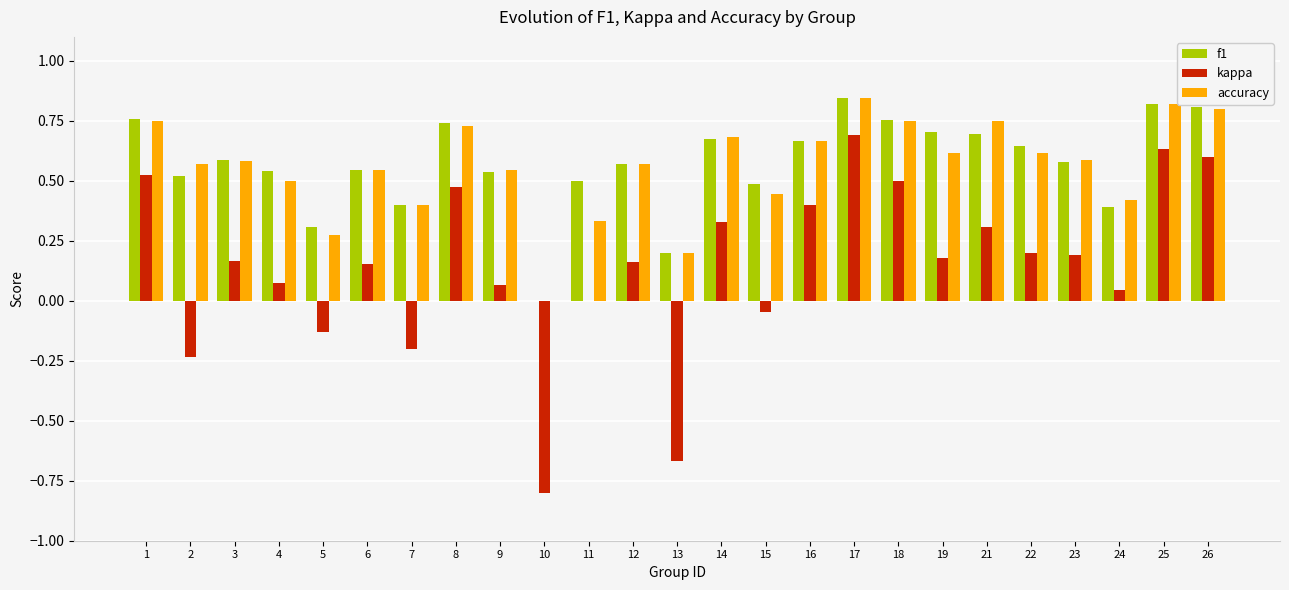

Between 18 and 24, which series saw the biggest shift?

kappa